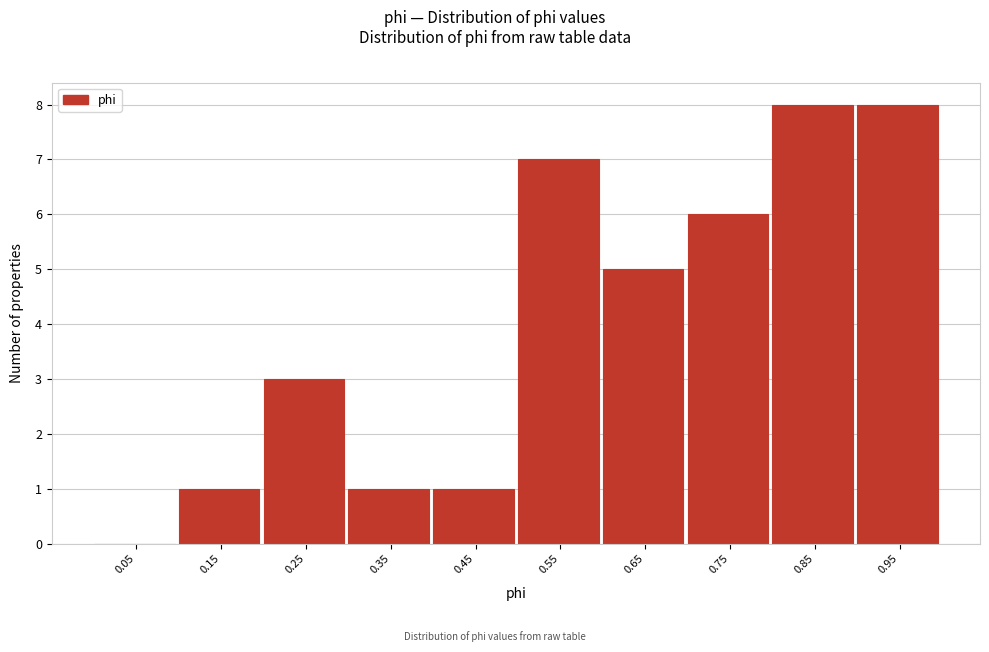

Reading left to right, transcribe this chart: for each bar, give the range it covers on the x-axis and its height. The values are not printed on the chart, so give them approximately, as read against the axis.

0.0 to 0.1: 0
0.1 to 0.2: 1
0.2 to 0.3: 3
0.3 to 0.4: 1
0.4 to 0.5: 1
0.5 to 0.6: 7
0.6 to 0.7: 5
0.7 to 0.8: 6
0.8 to 0.9: 8
0.9 to 1.0: 8